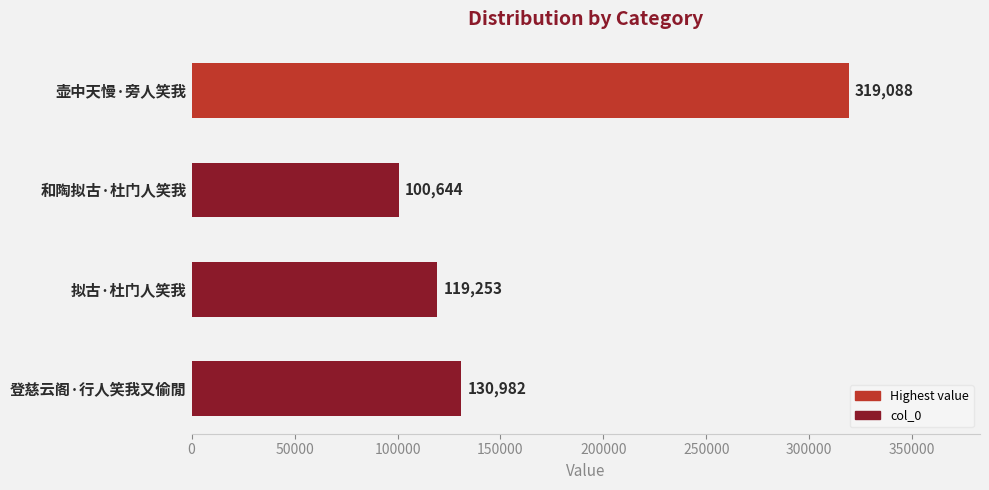

The value at 和陶拟古·杜门人笑我 is 100644. True or false?

True